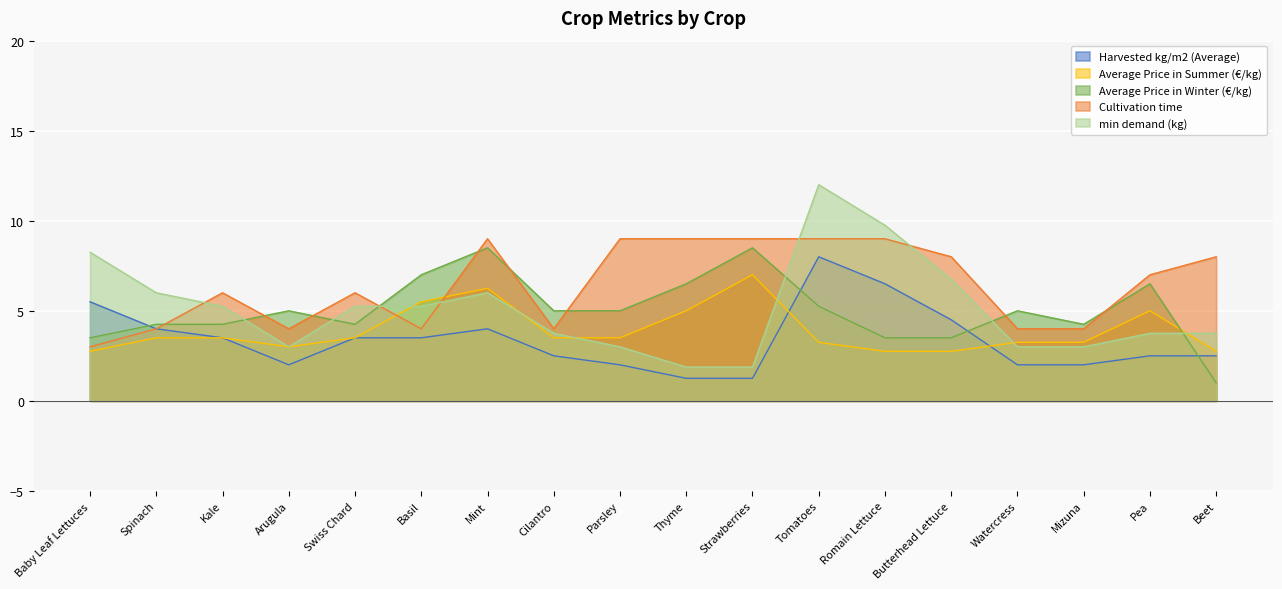

What is the value of the Average Price in Summer (€/kg) point at the 16th from the left?

3.2